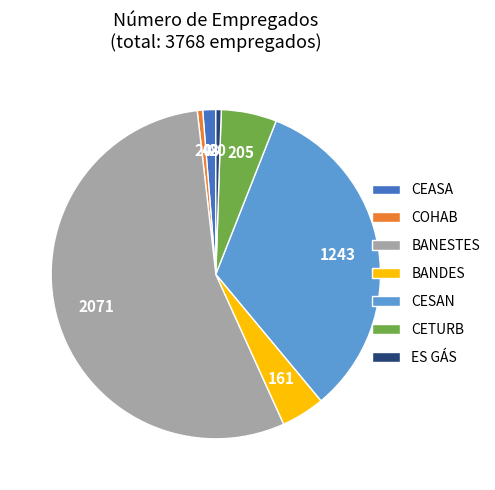

Approximately how many times larger is the value at CETURB compared to COHAB?

10.2